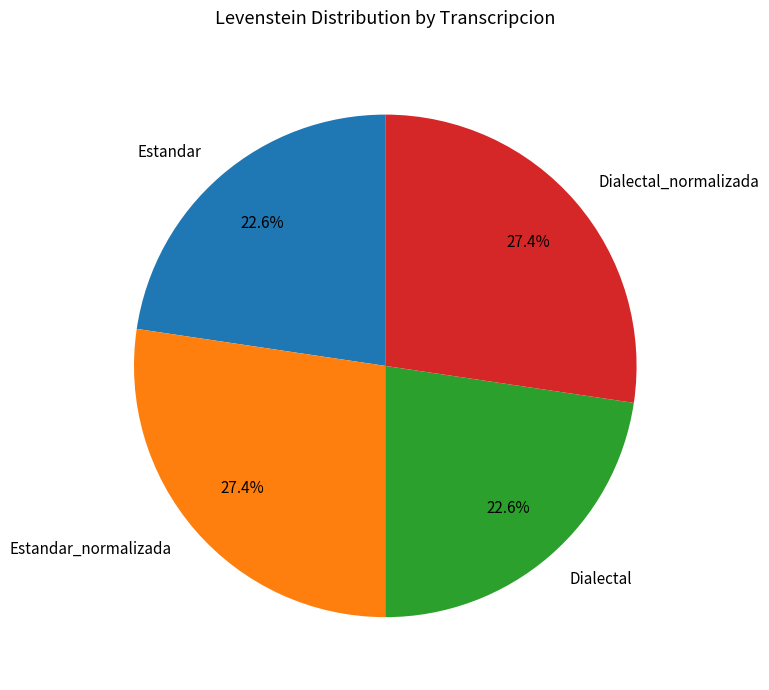

How many segments does this pie chart have?

4